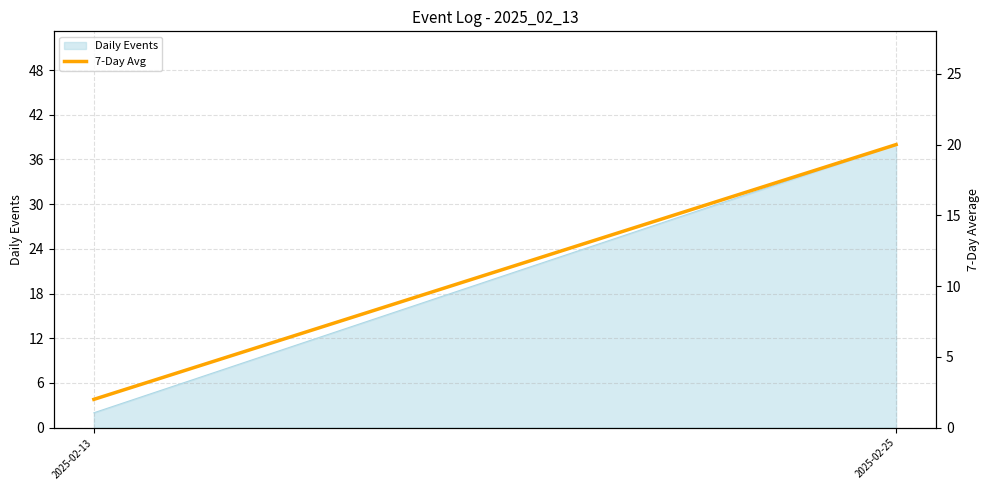

Reading left to right, extract all data points from this chart.

2	20